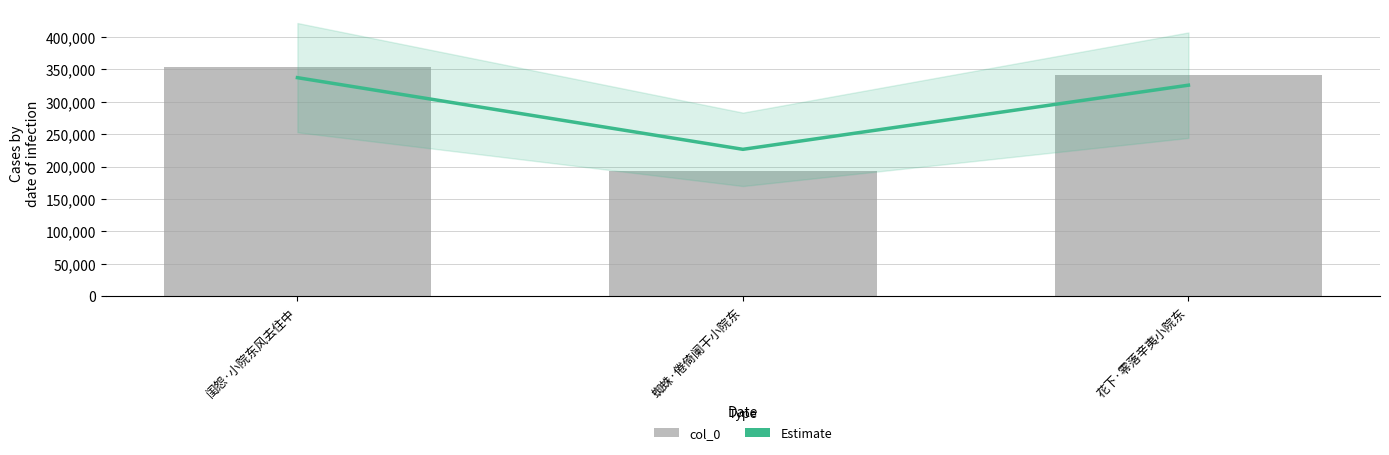

Which series has the largest total across all categories?

Estimate